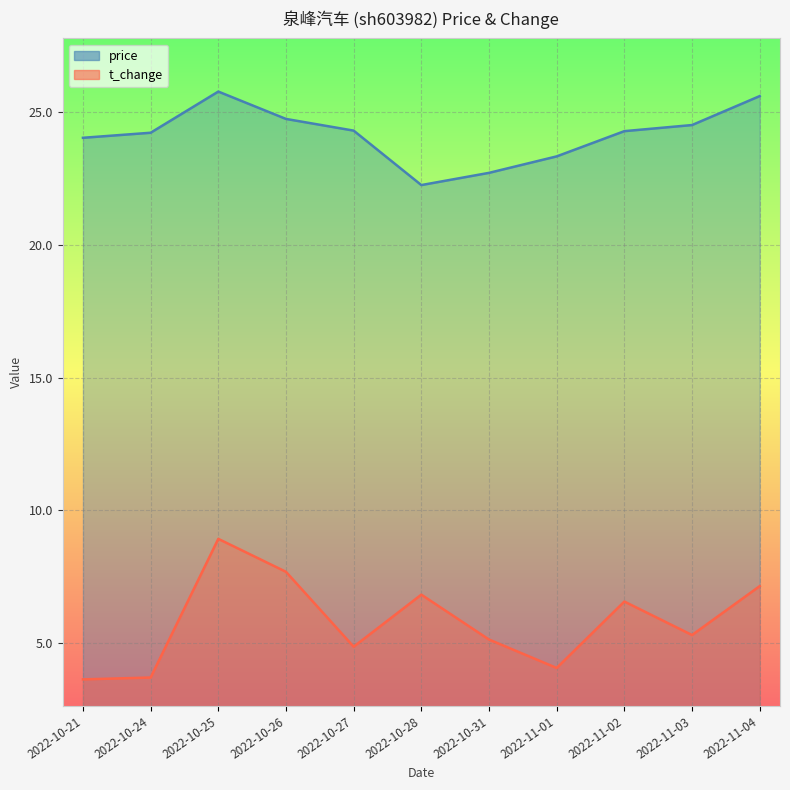

How many interior local valleys does the price series have?

1